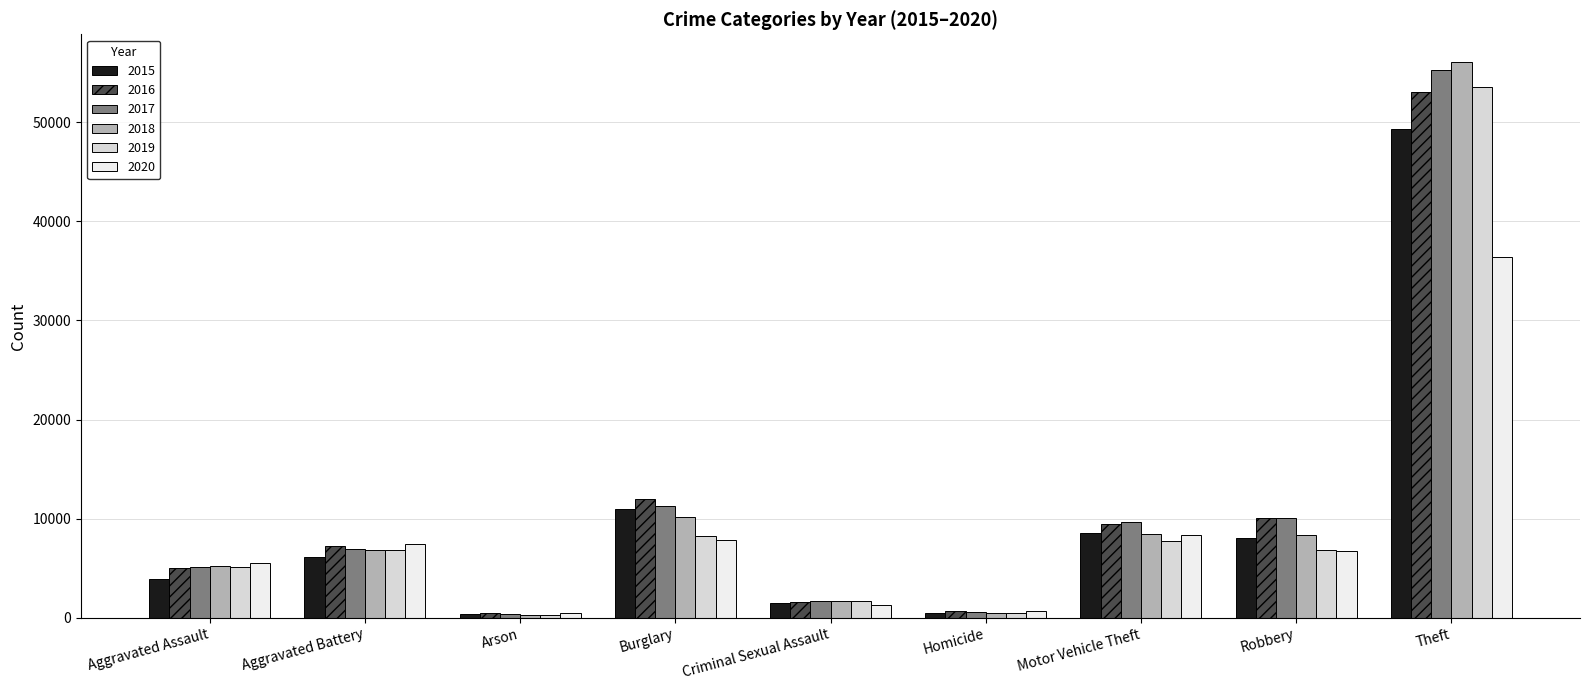

What is the minimum value shown in the chart?

317